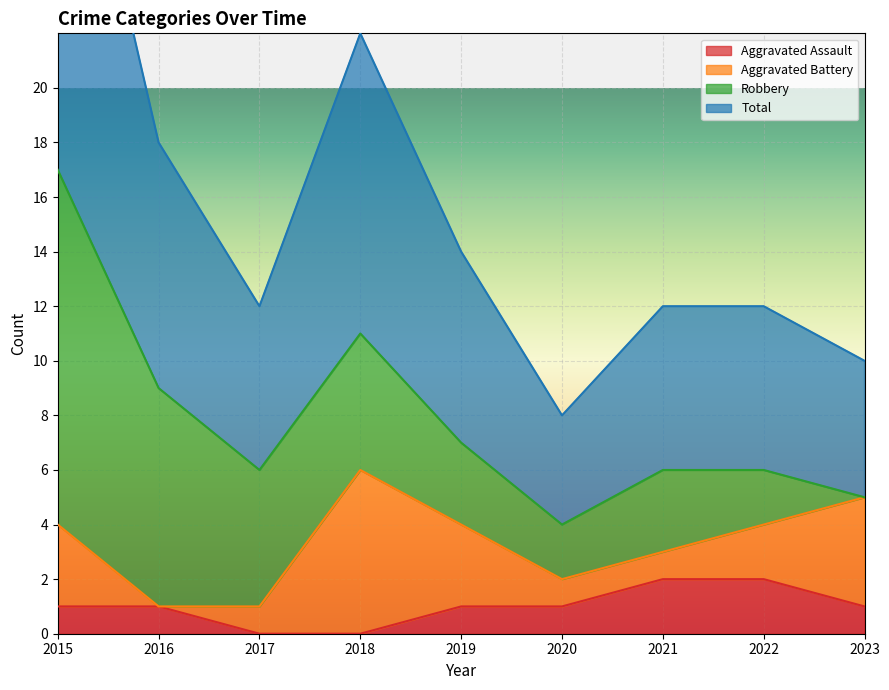

The Aggravated Assault series shows 1 at 2023. True or false?

True